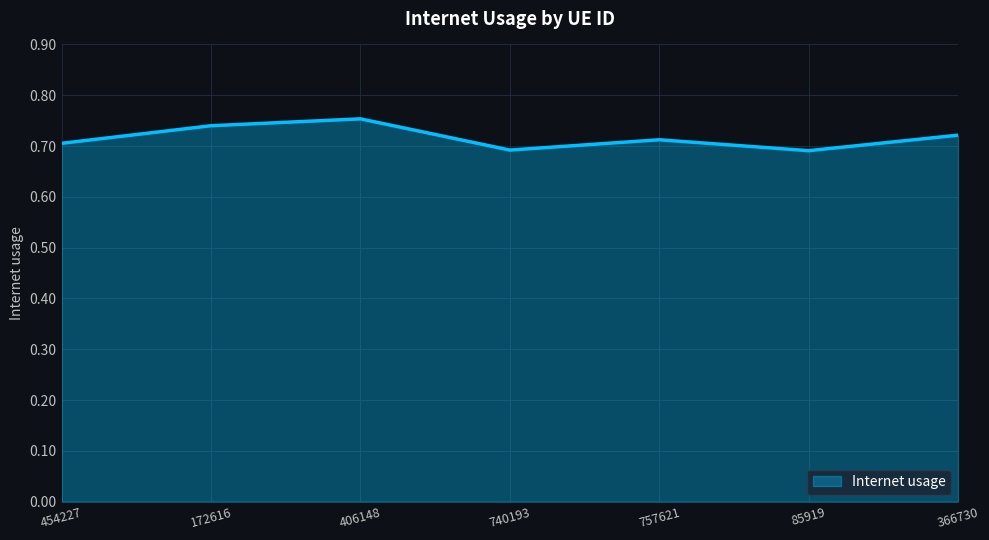

How many values are between 0 and 1?

7